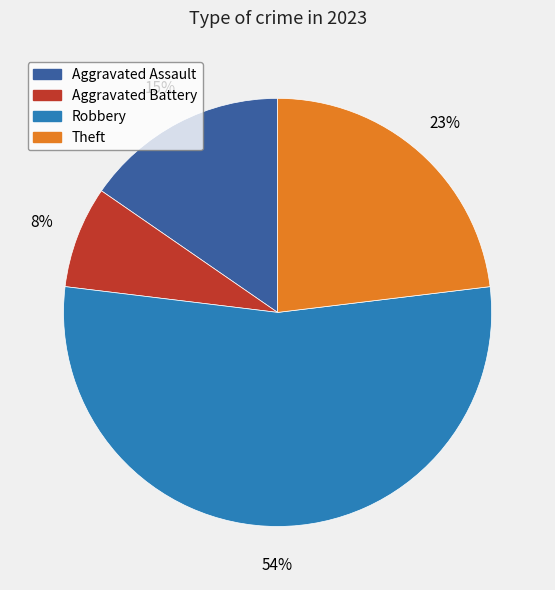

Which has a higher value, Robbery or Aggravated Battery?

Robbery